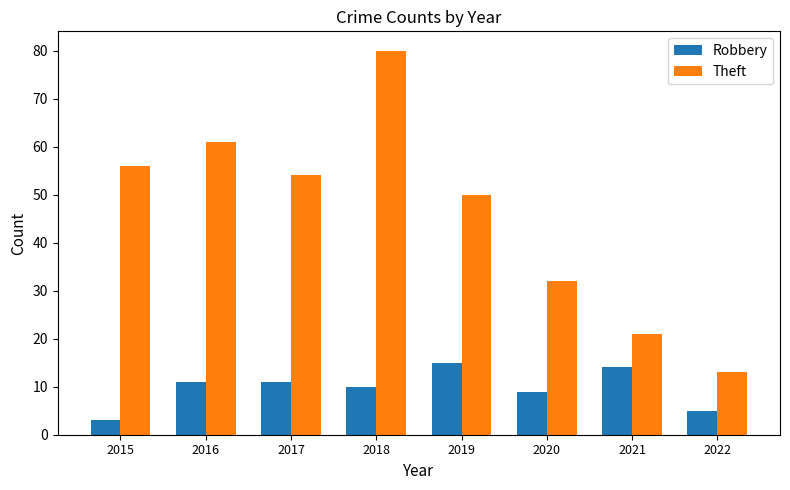

Which category has the lowest value in the Theft series?

2022